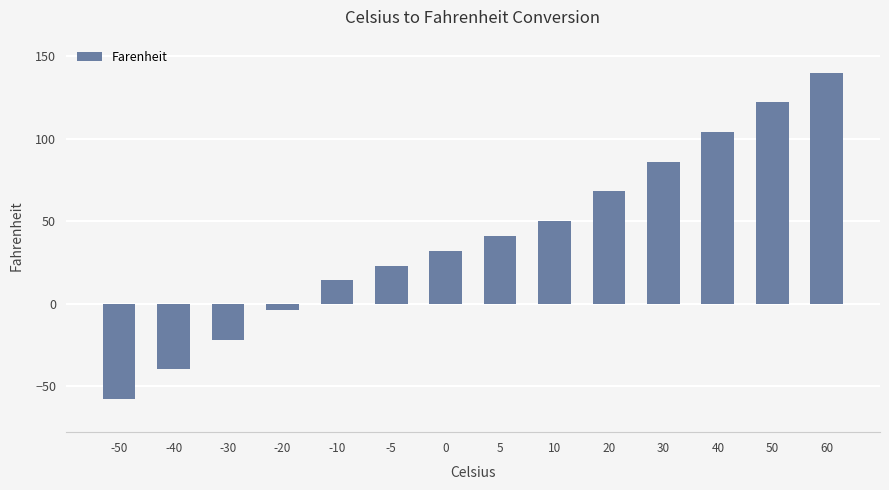

What is the value of the 6th bar from the left?

23